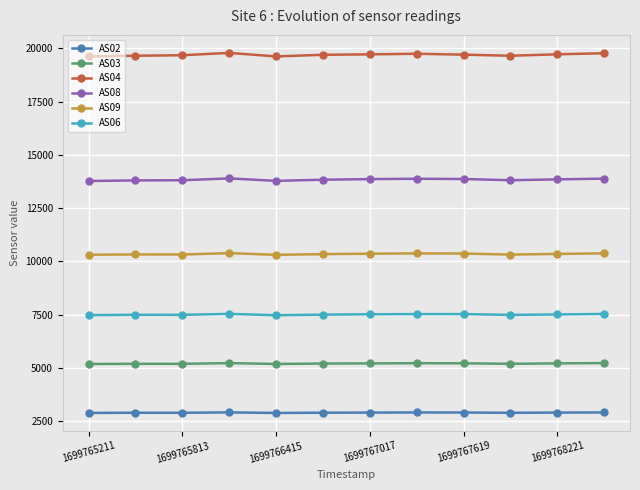

What is the maximum value shown in the chart?

19786